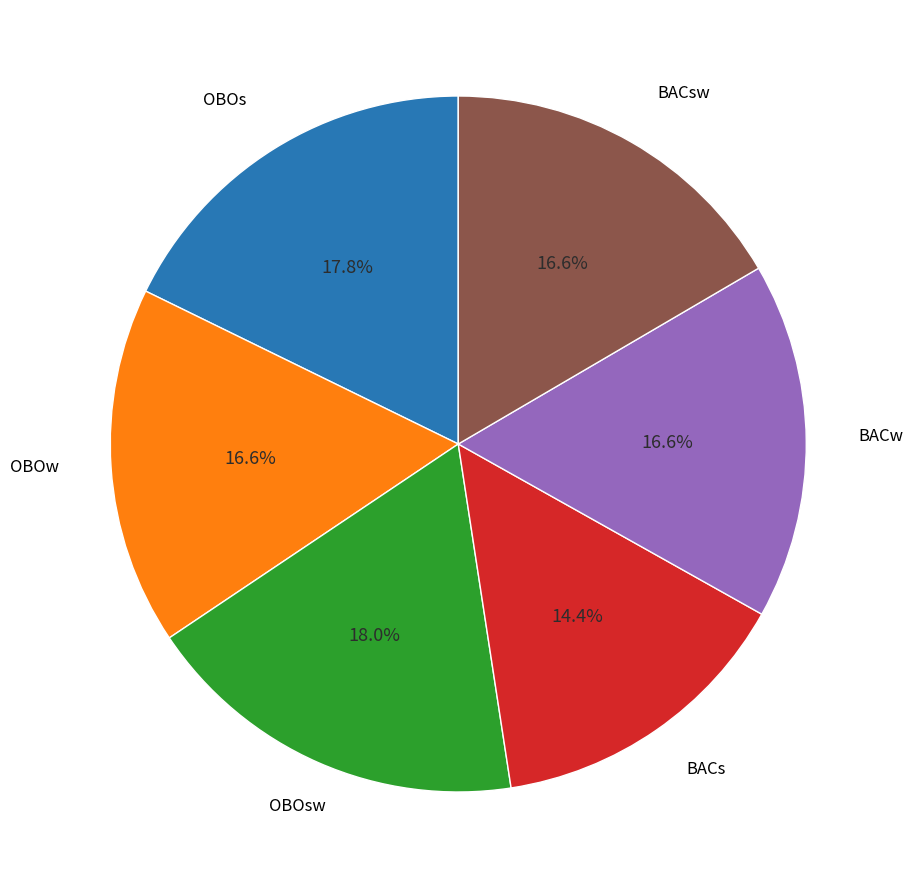

What percentage is the BACs slice, to the nearest percent?

14%